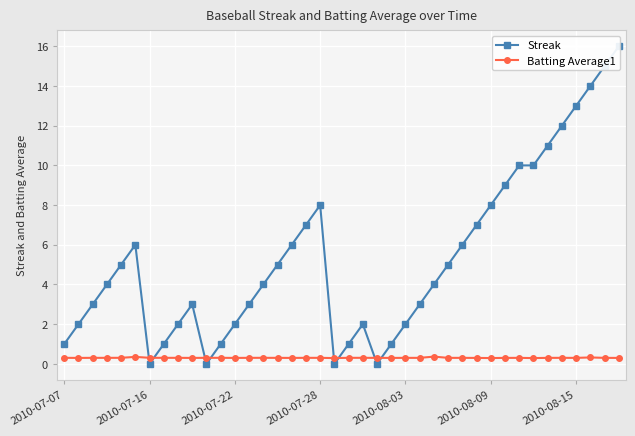

True or false: Batting Average1 has more than 2 interior local peaks.

True